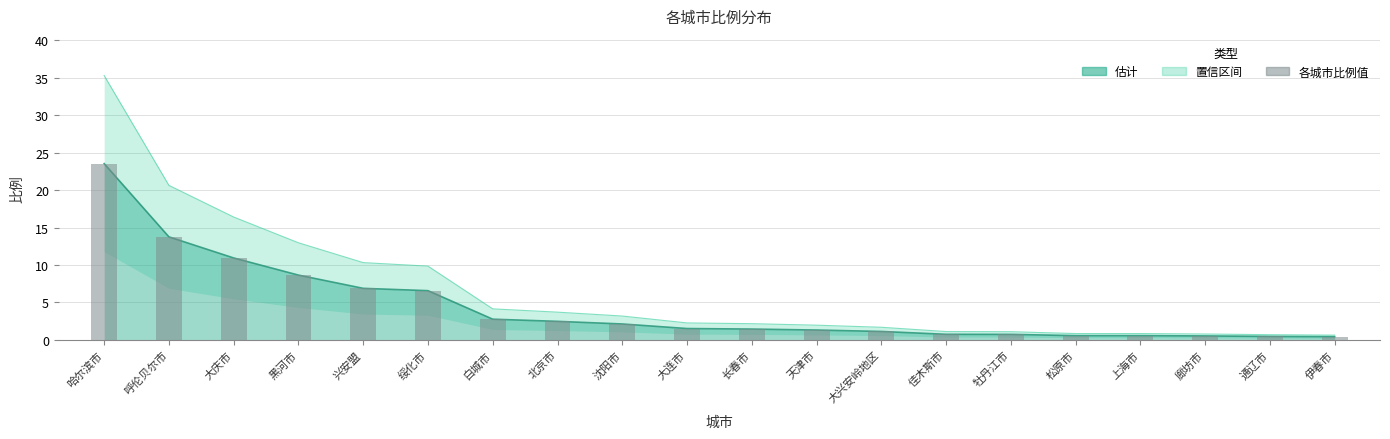

Rank the categories by value from lowest to highest.

伊春市, 通辽市, 廊坊市, 松原市, 上海市, 牡丹江市, 佳木斯市, 大兴安岭地区, 天津市, 长春市, 大连市, 沈阳市, 北京市, 白城市, 绥化市, 兴安盟, 黑河市, 大庆市, 呼伦贝尔市, 哈尔滨市